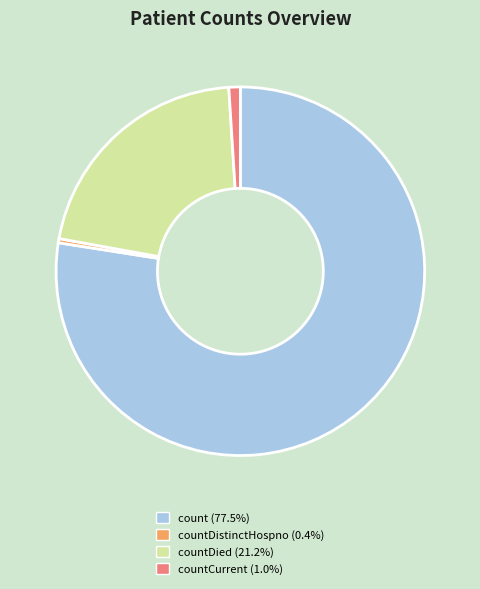

How many segments does this pie chart have?

4